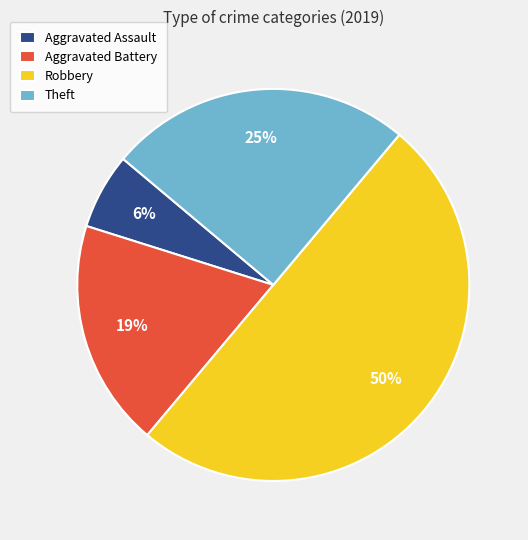

Which slice is the largest?

Robbery